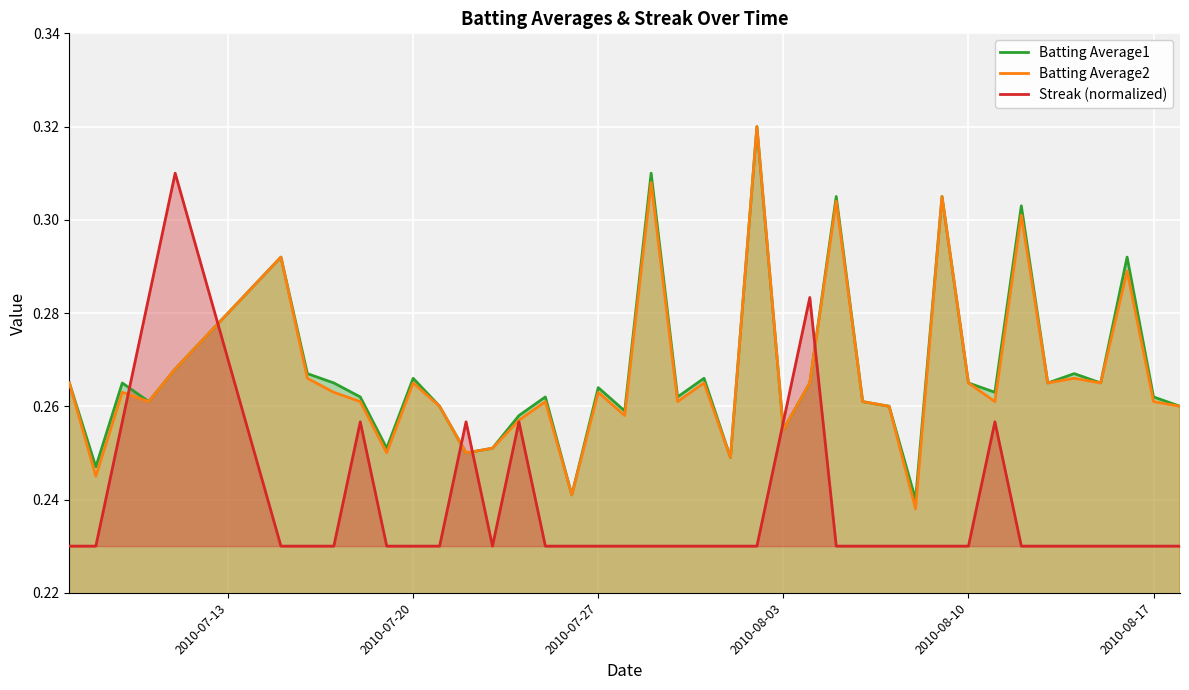

Which series ends up on top after the final intersection of Streak (normalized) and Batting Average1?

Batting Average1